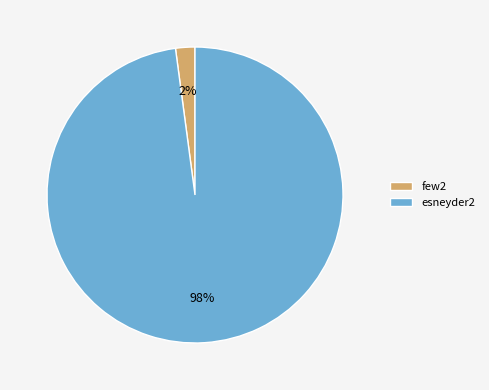

Rank the categories by value from highest to lowest.

esneyder2, few2